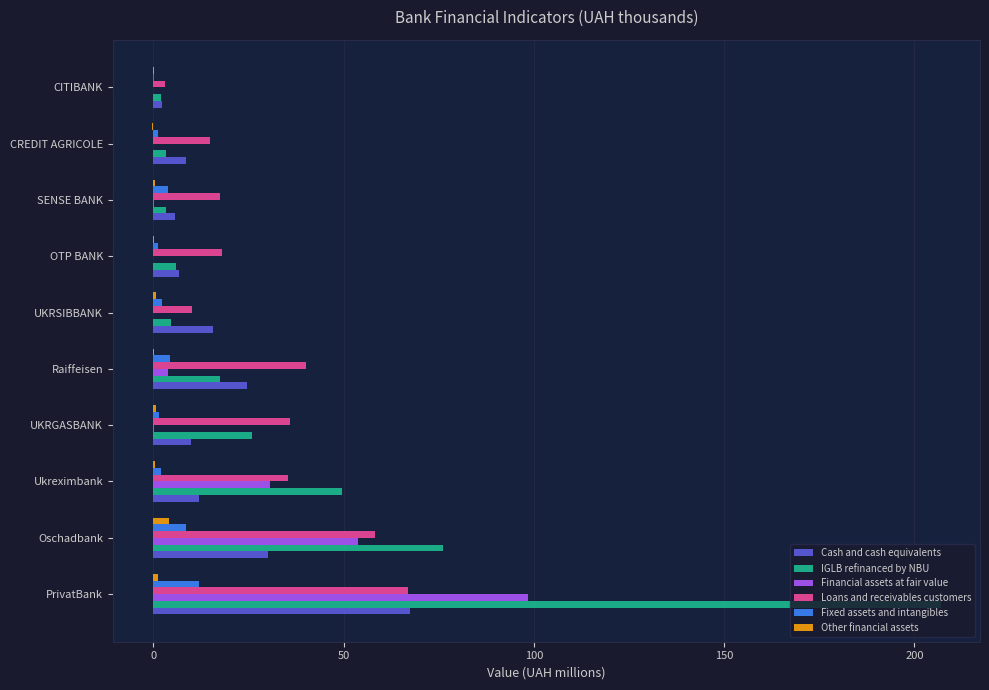

At which category is the sum across all series the highest?

PrivatBank